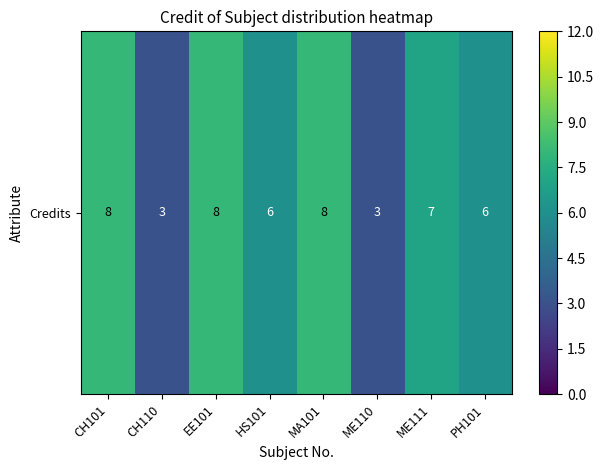

Where does the data first go above 7?

CH101